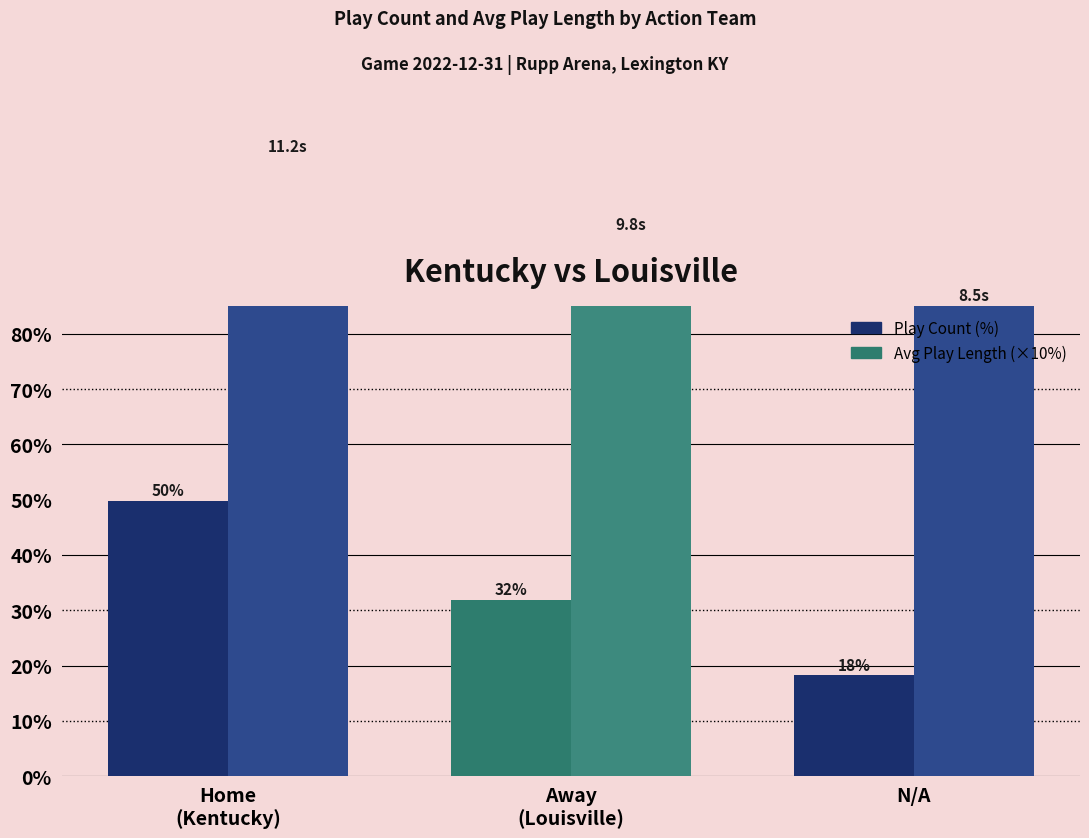

How many values in the Avg Play Length (×10%) series are below 98?

1